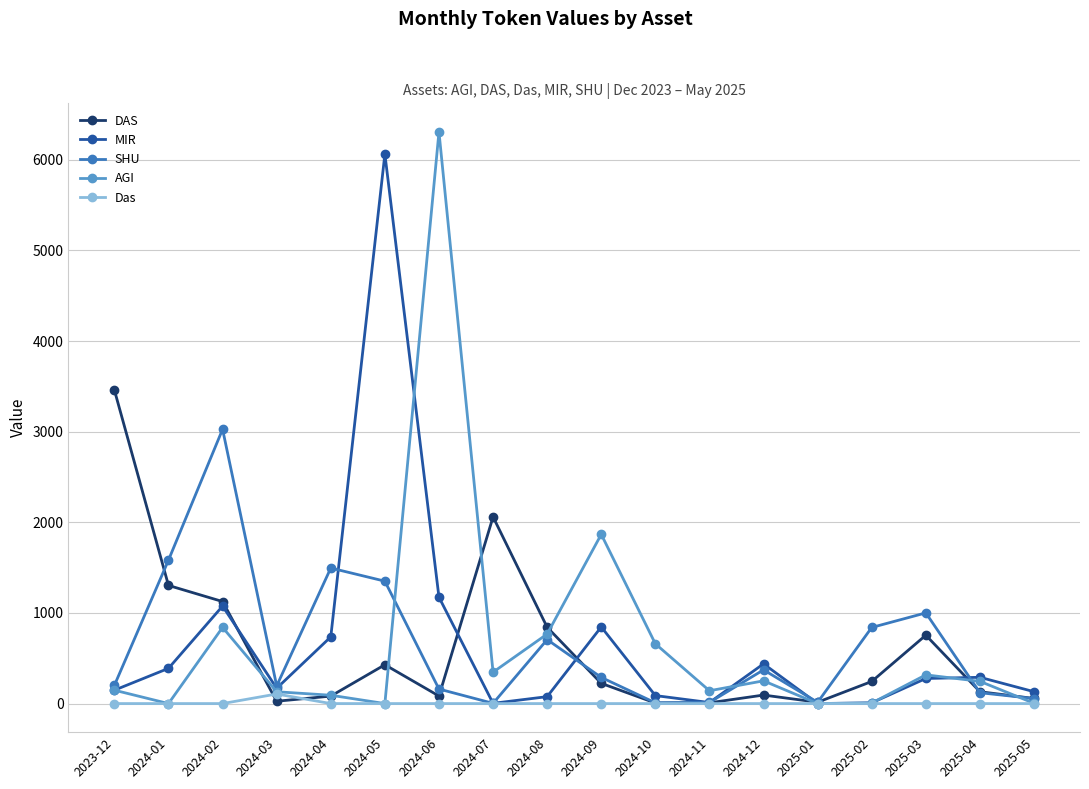

At which label does SHU first exceed 288?

2024-01